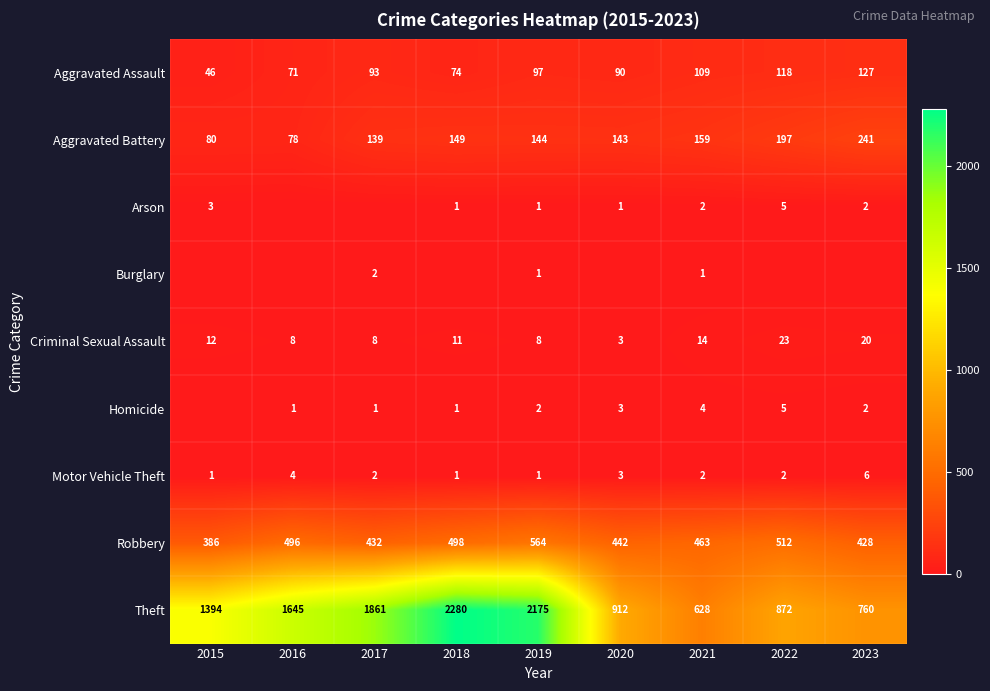

The value of Criminal Sexual Assault at 2020 is 1. True or false?

False